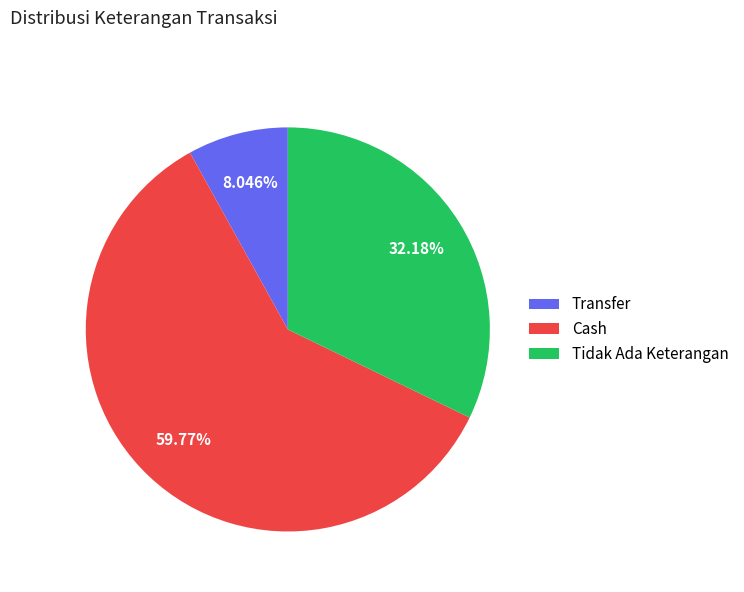

To the nearest percent, what is the average slice percentage?

33%